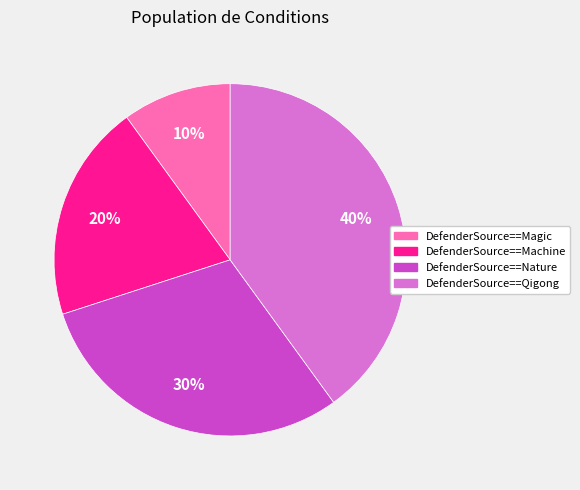

Is the sum of DefenderSource==Machine and DefenderSource==Magic greater than half?

No